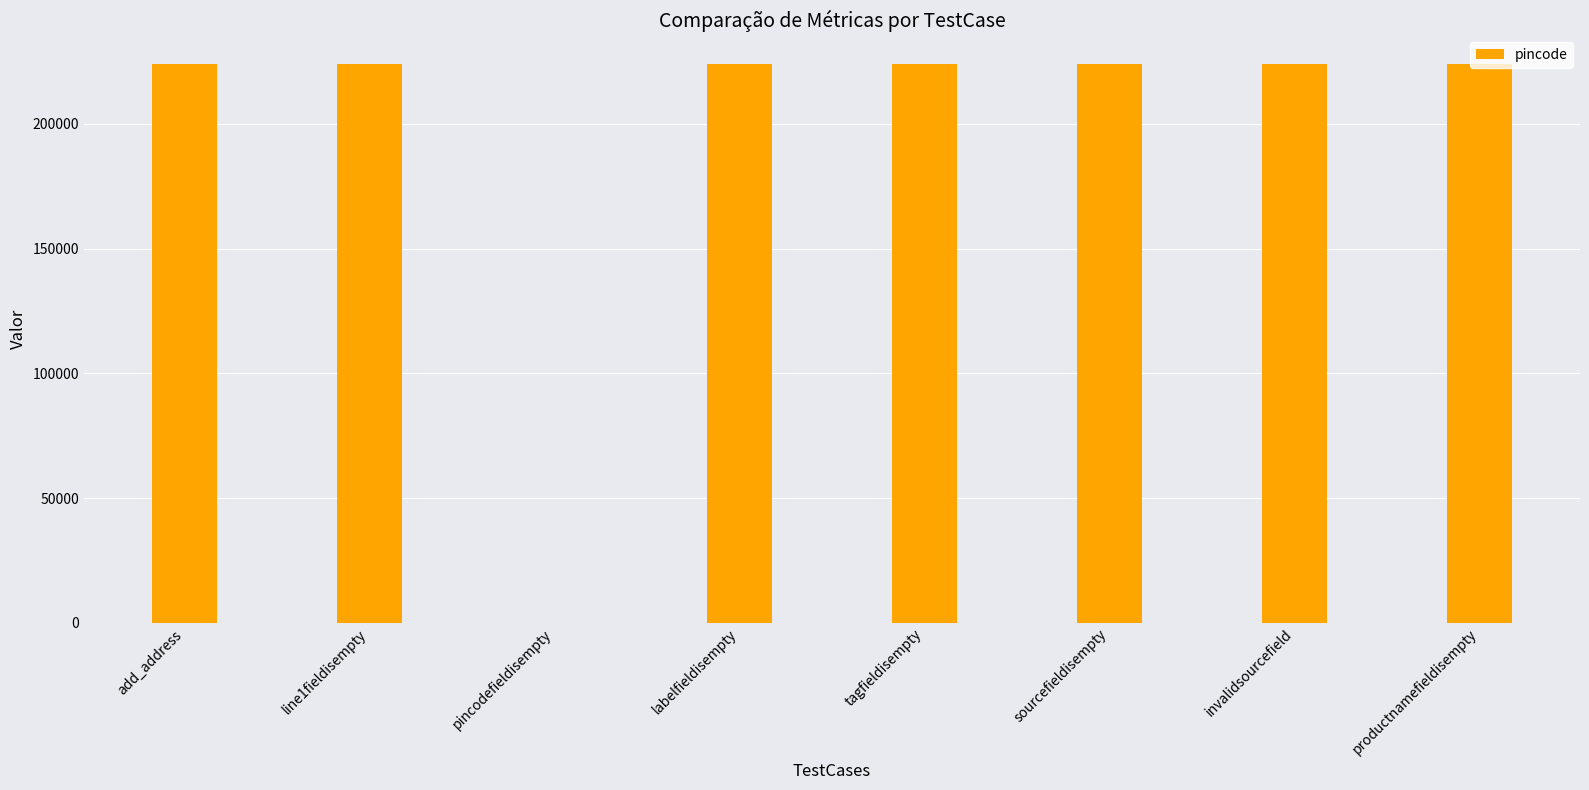

The value at tagfieldisempty is 224123. True or false?

True